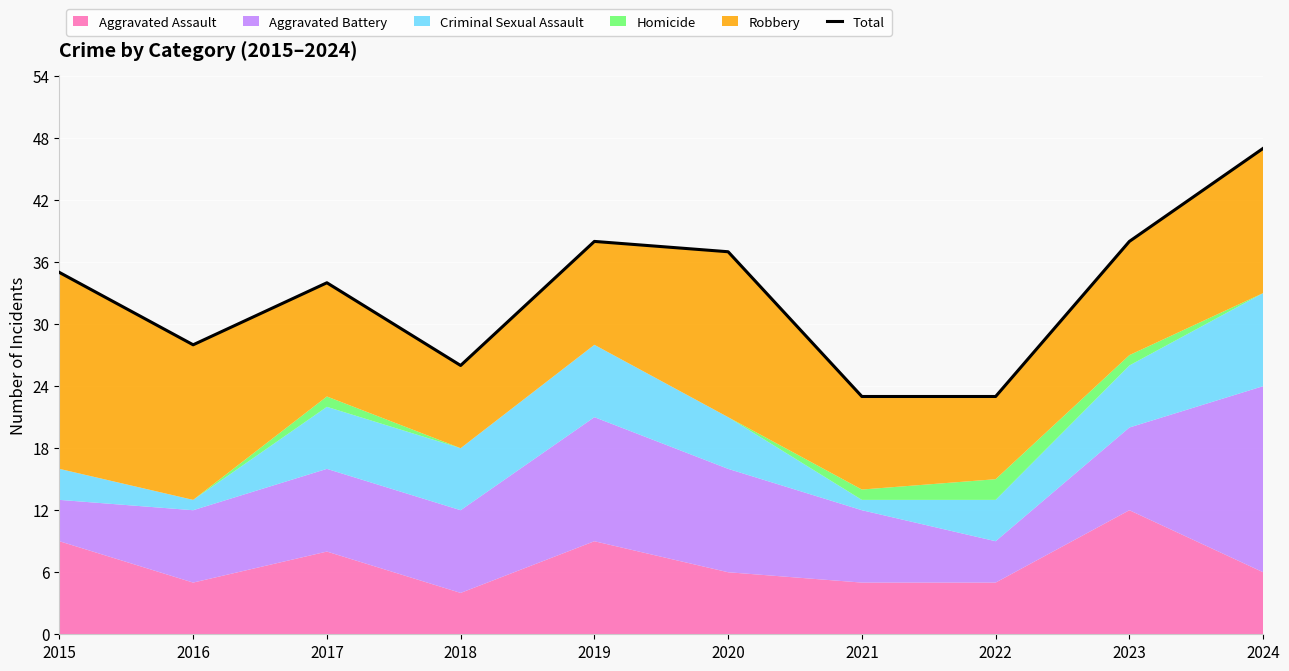

What is the greatest value displayed?

47